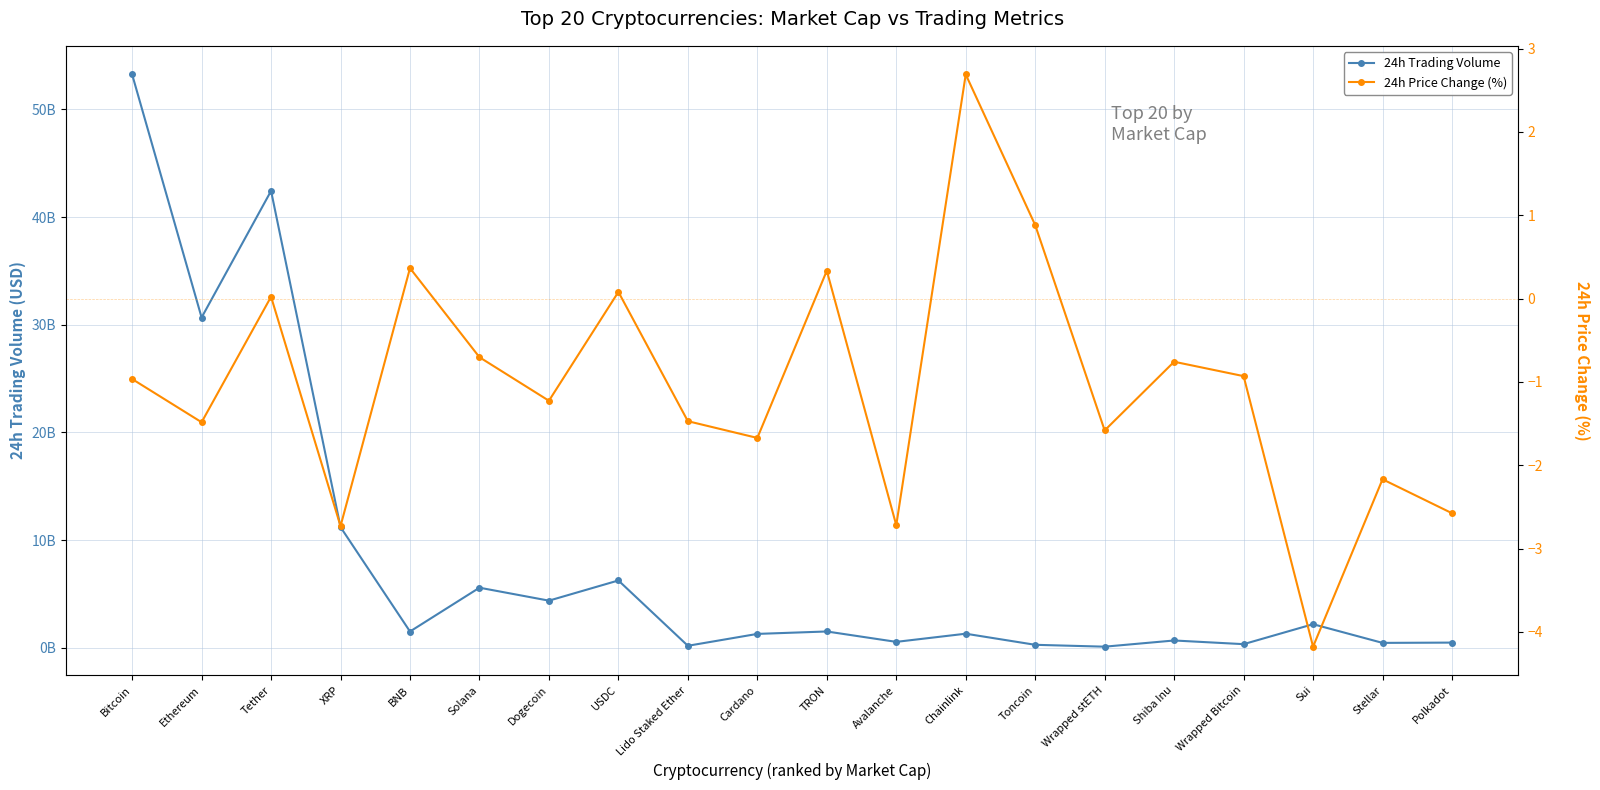

How many data points in 24h Price Change (%) are less than 0?

14